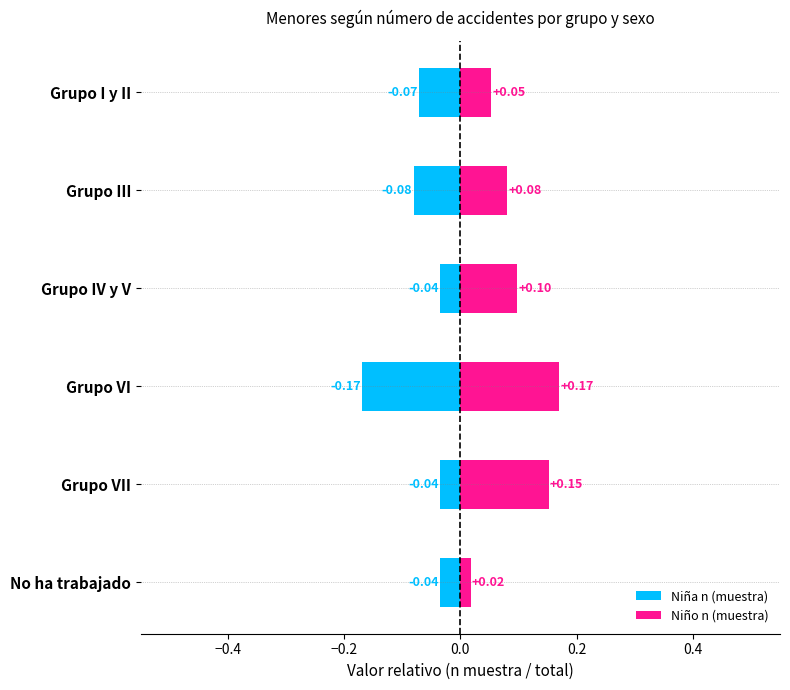

How many series are shown in this chart?

2